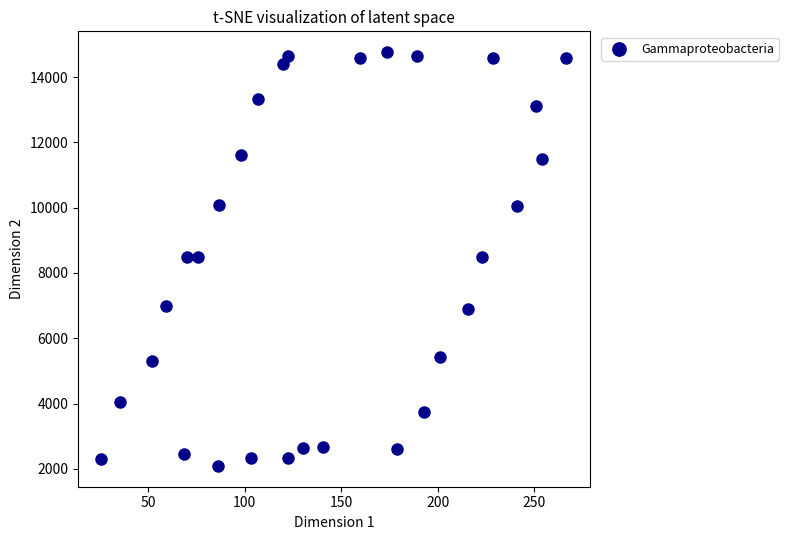

What is the range of Y values (max minus min)?

12676.9